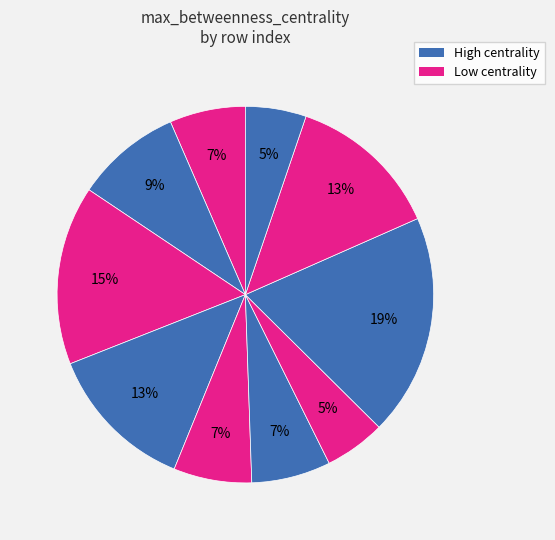

How many slices are in this pie chart?

10